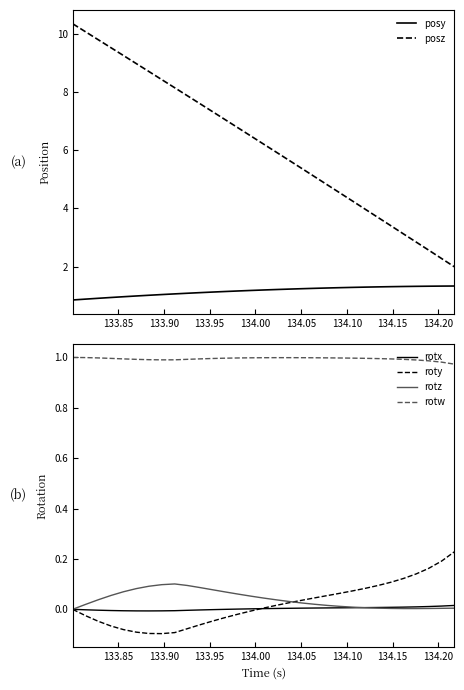

True or false: rotw and rotz intersect in this chart.

False